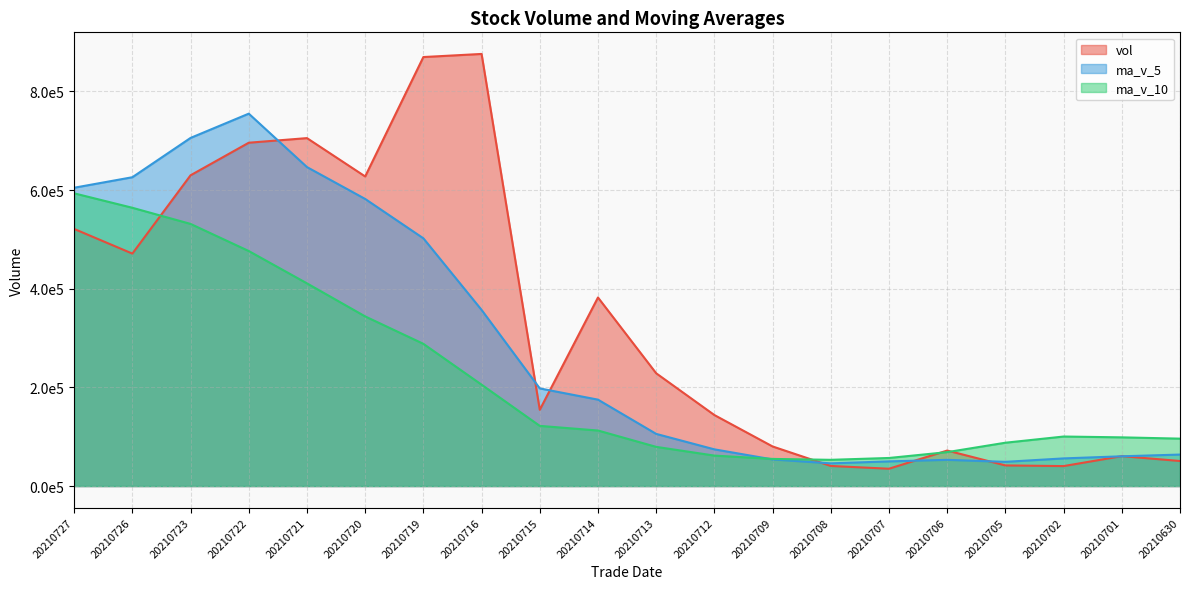

Which series has the largest total across all categories?

vol